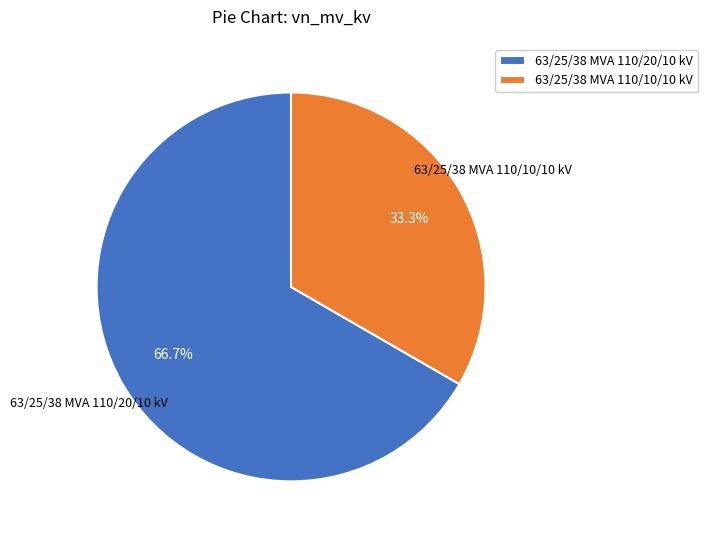

To the nearest percent, what percentage of the pie is 63/25/38 MVA 110/10/10 kV?

33%